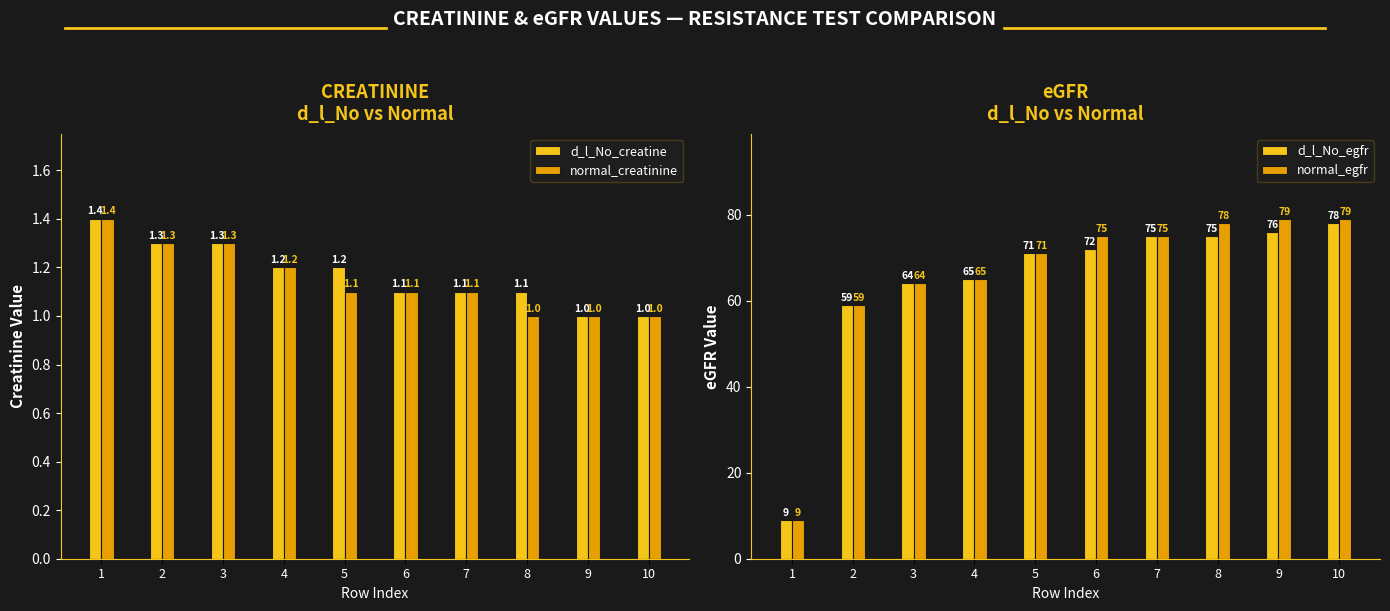

At how many categories does at least one series exceed 58?

9